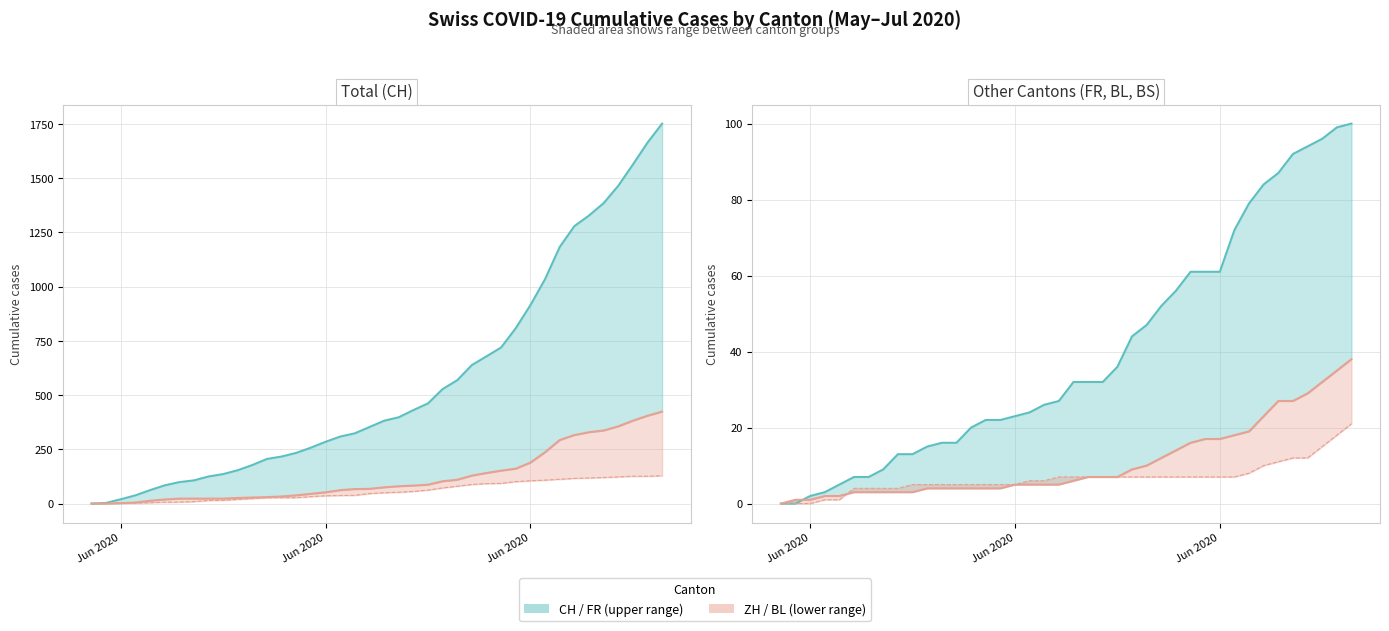

Is it true that ZH equals 188 at 27?

False